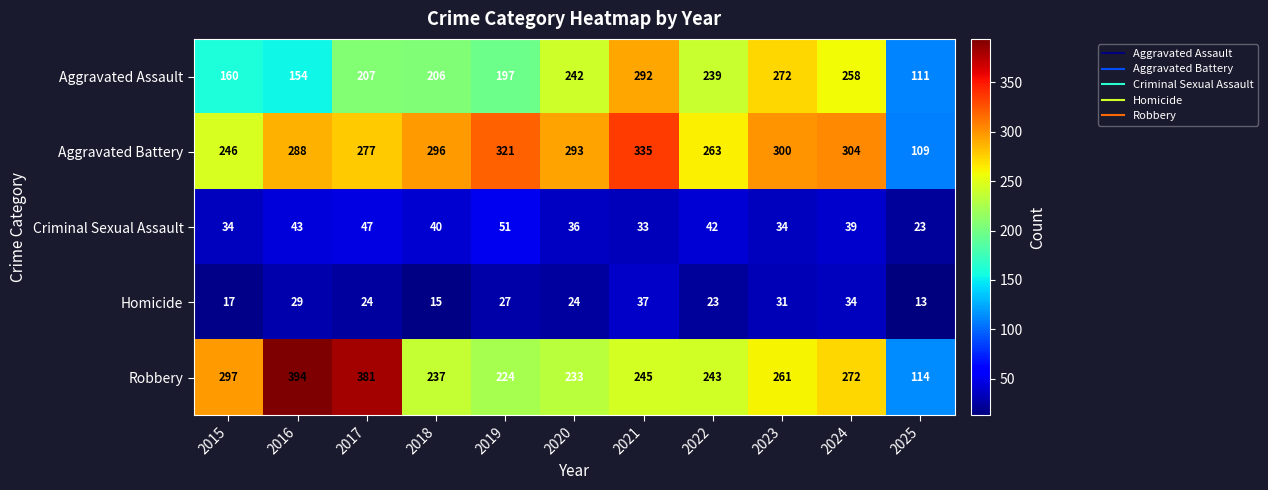

Which series has the largest range (max minus min)?

Robbery